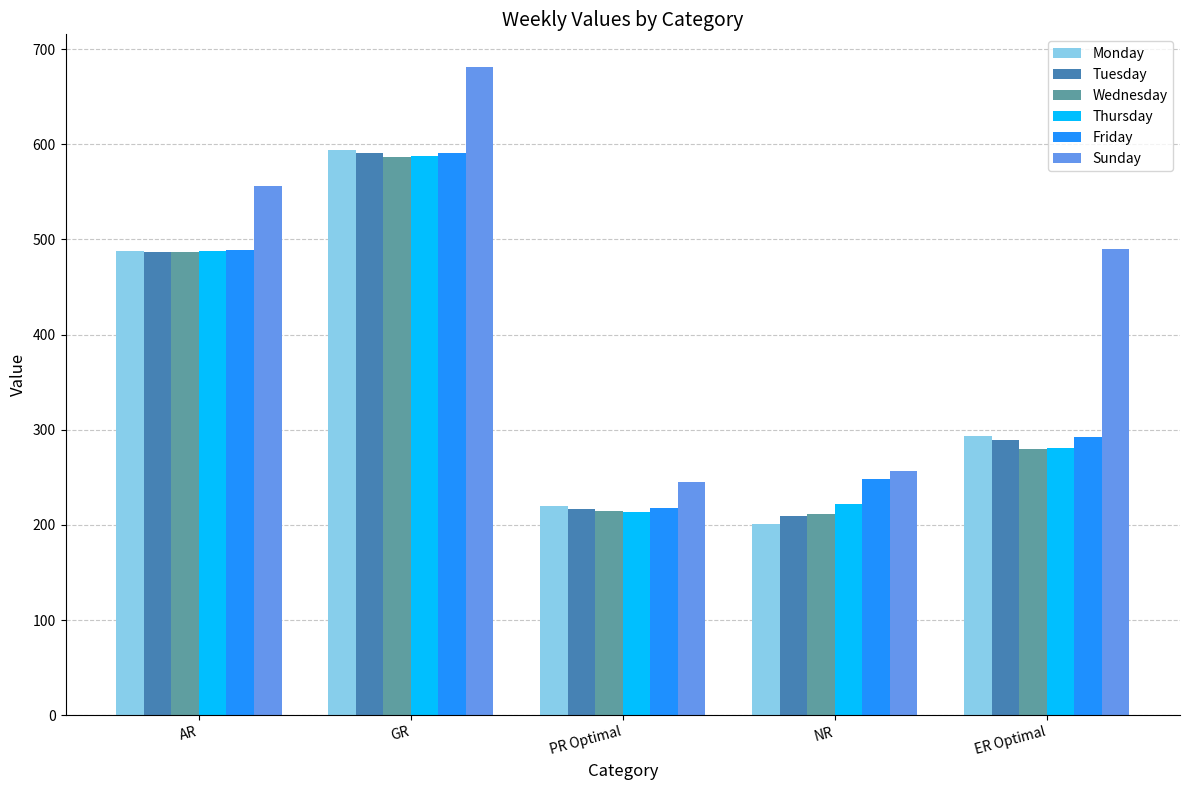

How many bars are there in each group?

6